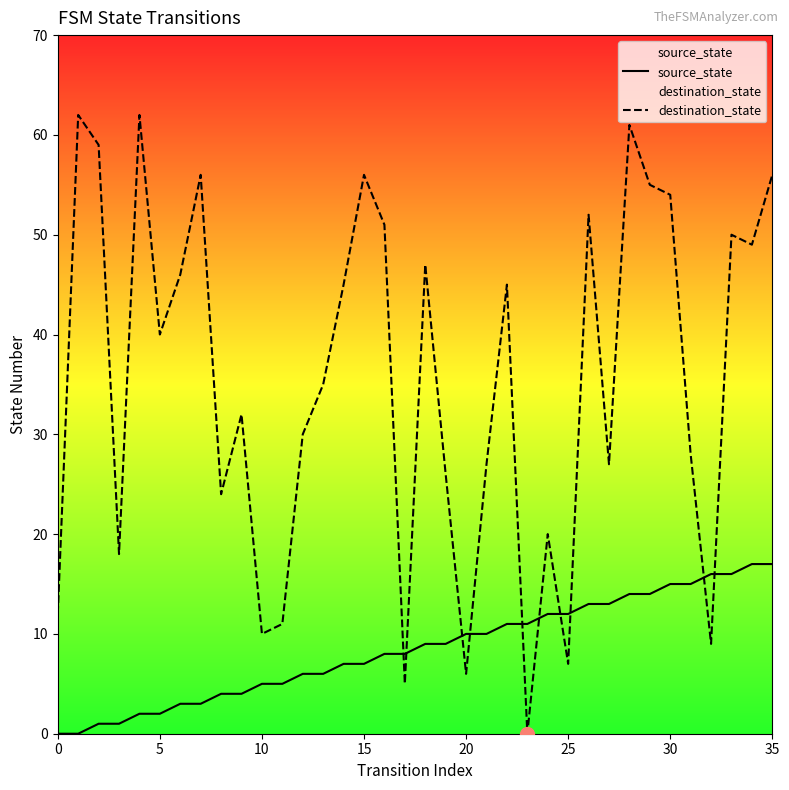

Is it true that destination_state equals 28 at 15?

False